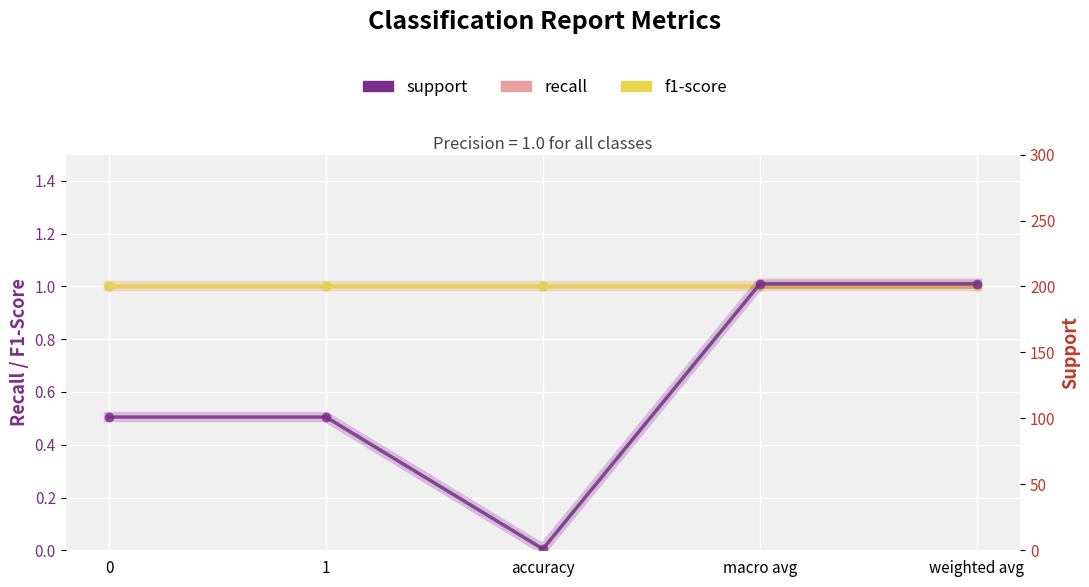

What is the difference between the highest and lowest values at 0?

100